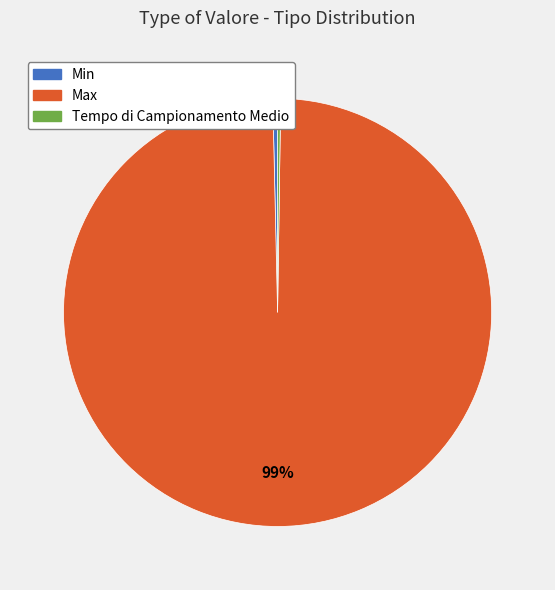

Is there a majority slice in this chart?

Yes